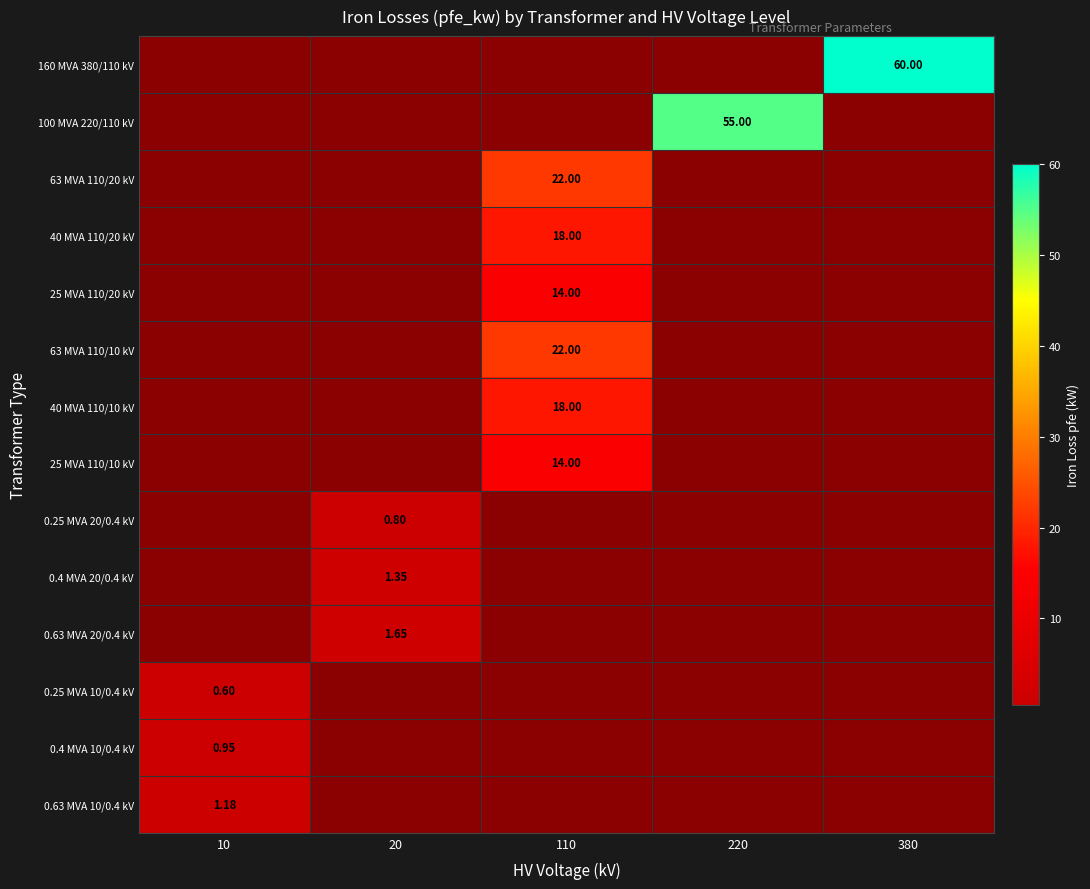

What is the sum of all 0.4 MVA 10/0.4 kV values?

0.9